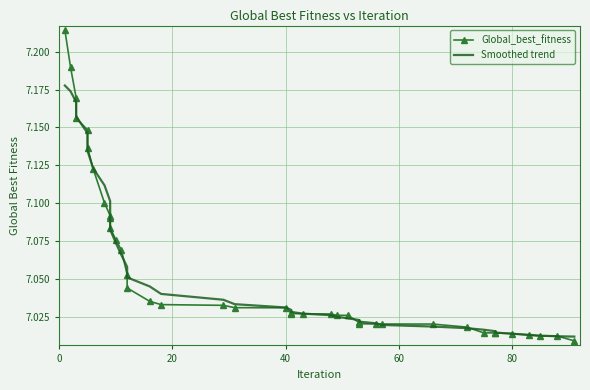

What are all the series names shown in the legend?

Global_best_fitness, Smoothed trend